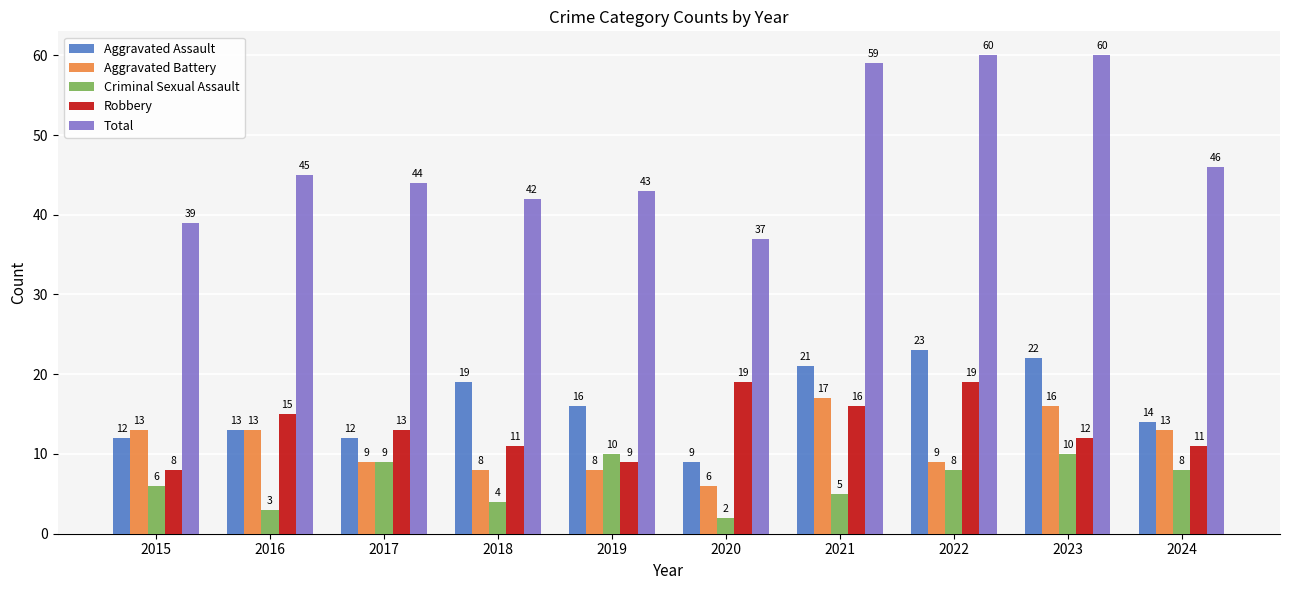

At 2021, list the series in order from smallest to largest.

Criminal Sexual Assault, Robbery, Aggravated Battery, Aggravated Assault, Total